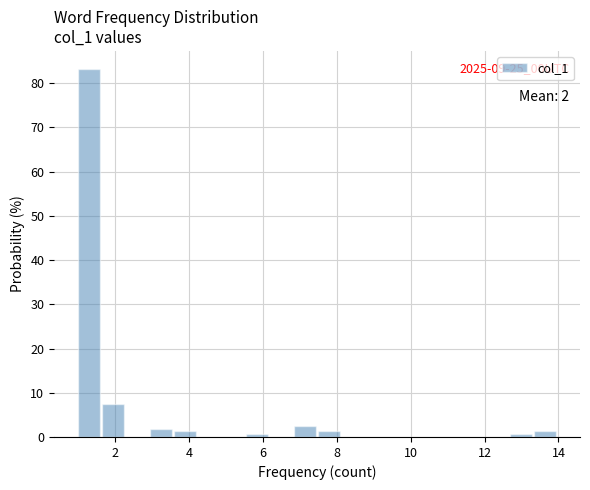

Around what value on the x-axis is the tallest bar? Give the approximate position of its centre, as read against the axis.

1.2